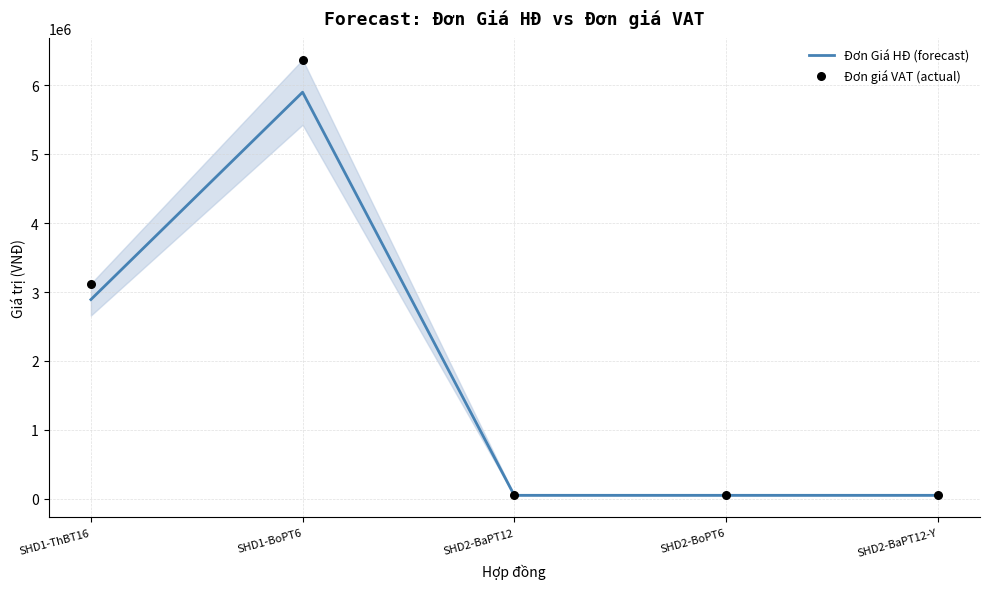

Which series contains the lowest Y value?

Đơn Giá HĐ (forecast)